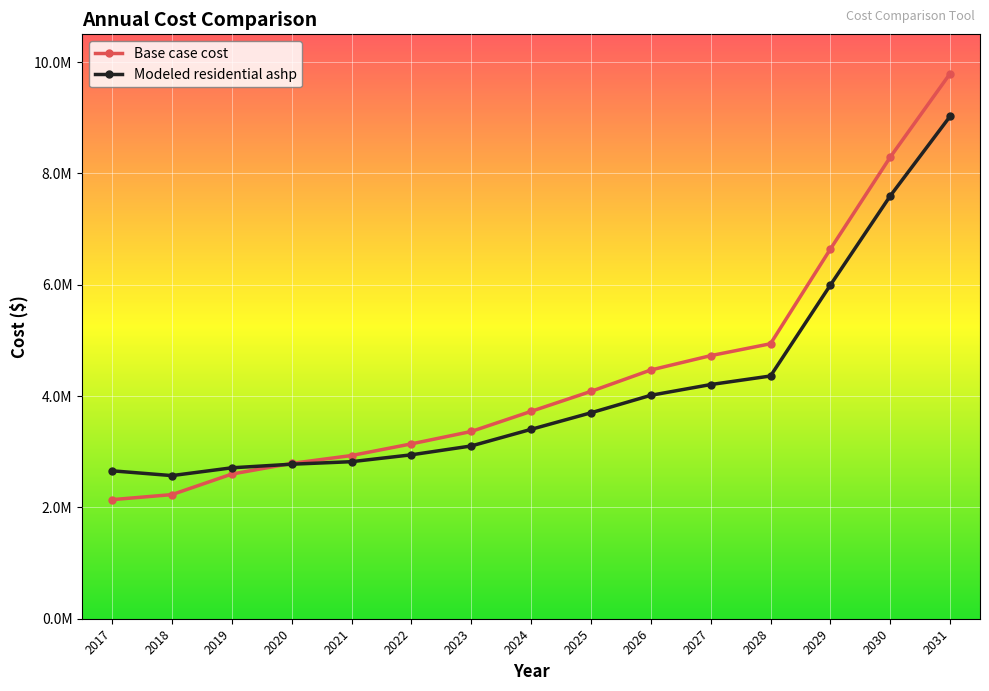

Does the chart display data point markers on the line(s)?

Yes